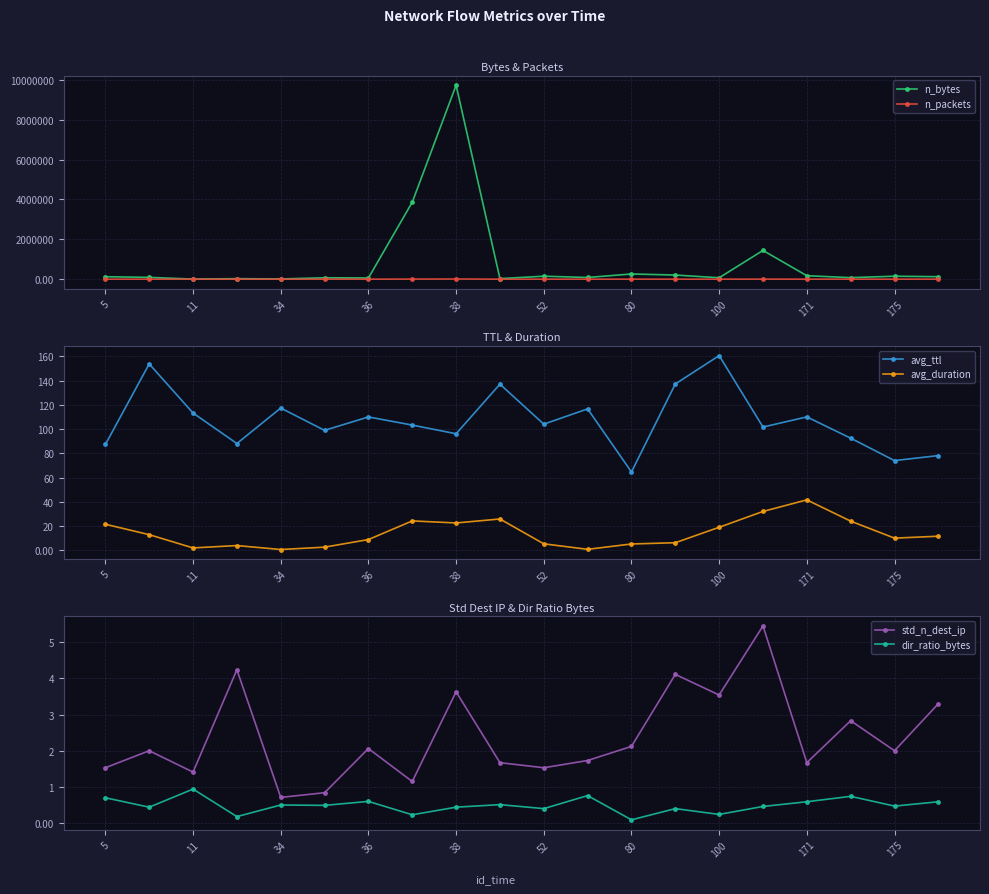

What are all the series names shown in the legend?

n_bytes, n_packets, avg_ttl, avg_duration, std_n_dest_ip, dir_ratio_bytes